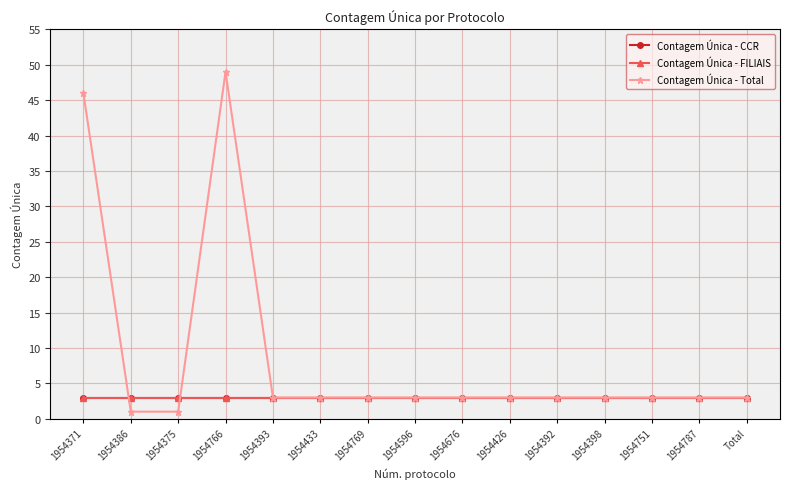

The value of Contagem Única - Total at 1954769 is 3. True or false?

True